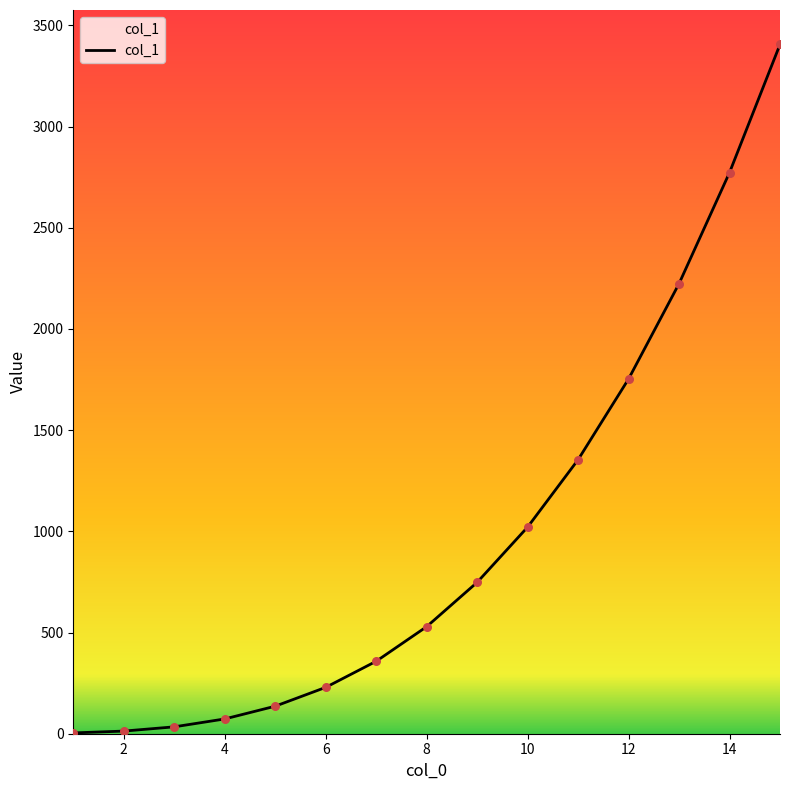

What is the maximum value shown in the chart?

3406